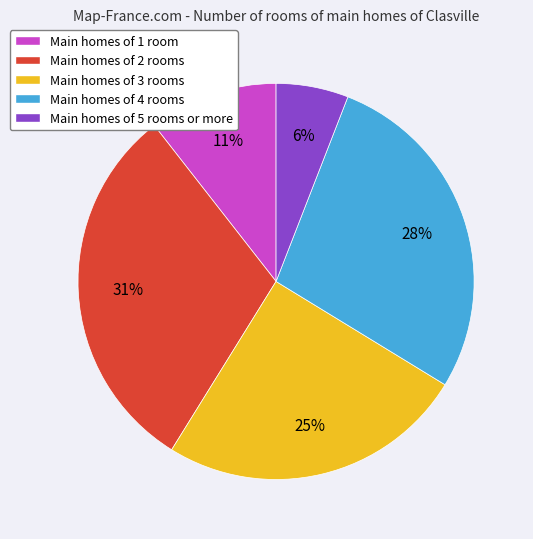

Does any single category account for the majority?

No